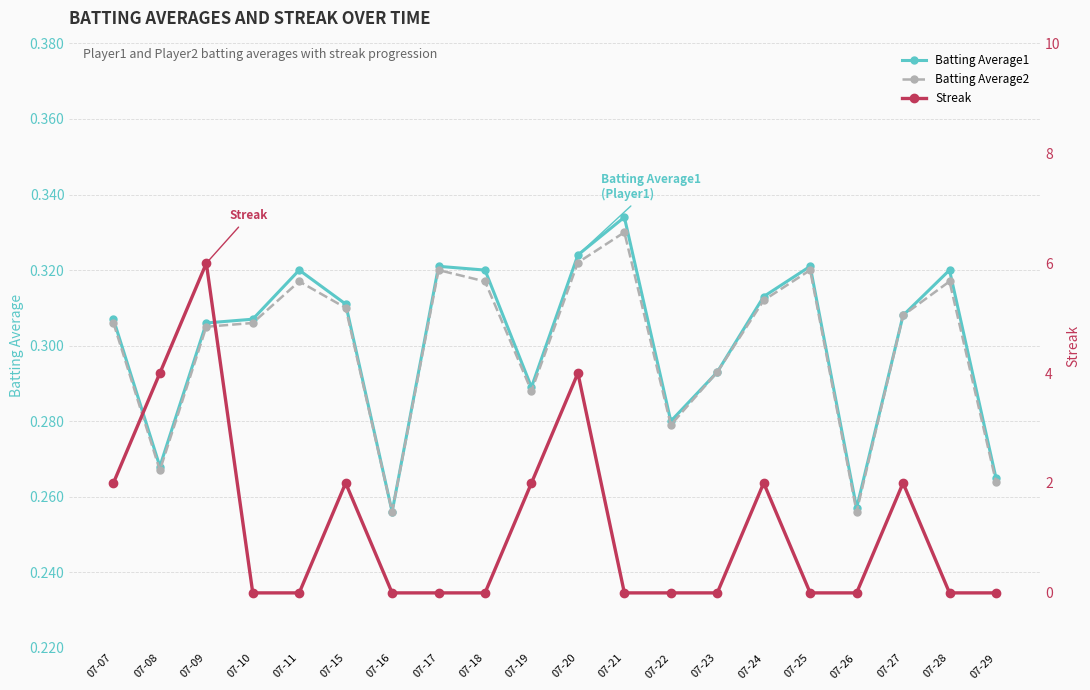

At which label is Batting Average2 closest to 0?

07-16